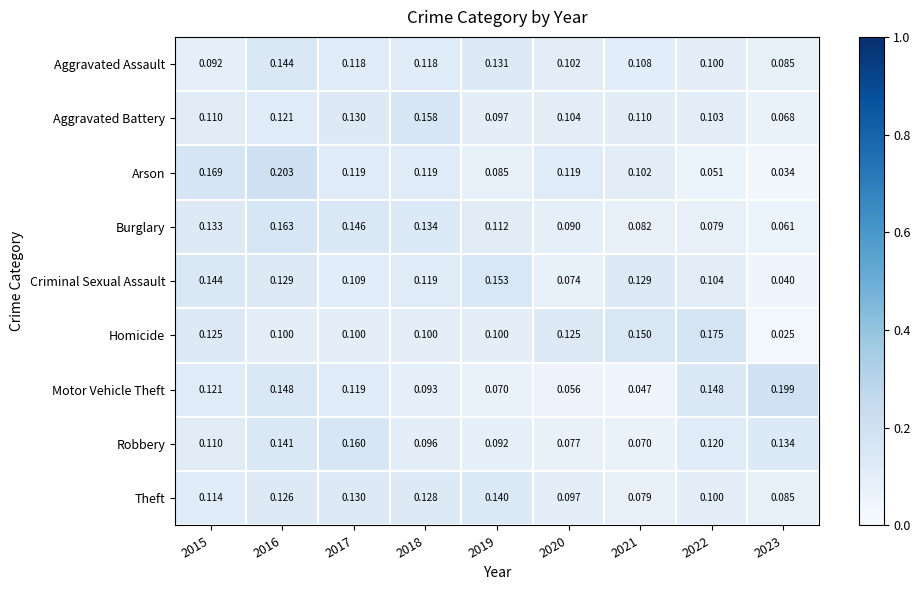

Is the value of Theft at 2017 greater than the value of Criminal Sexual Assault at 2015?

No